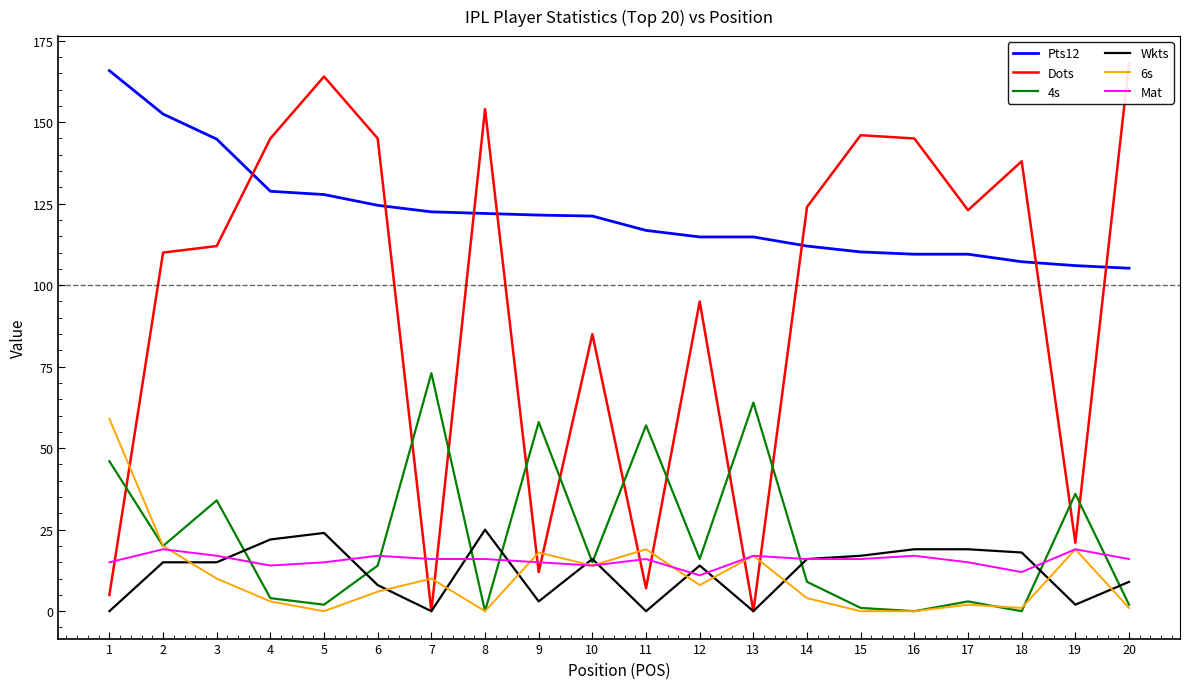

What is the value of the 6s point at the 11th from the left?

19.0